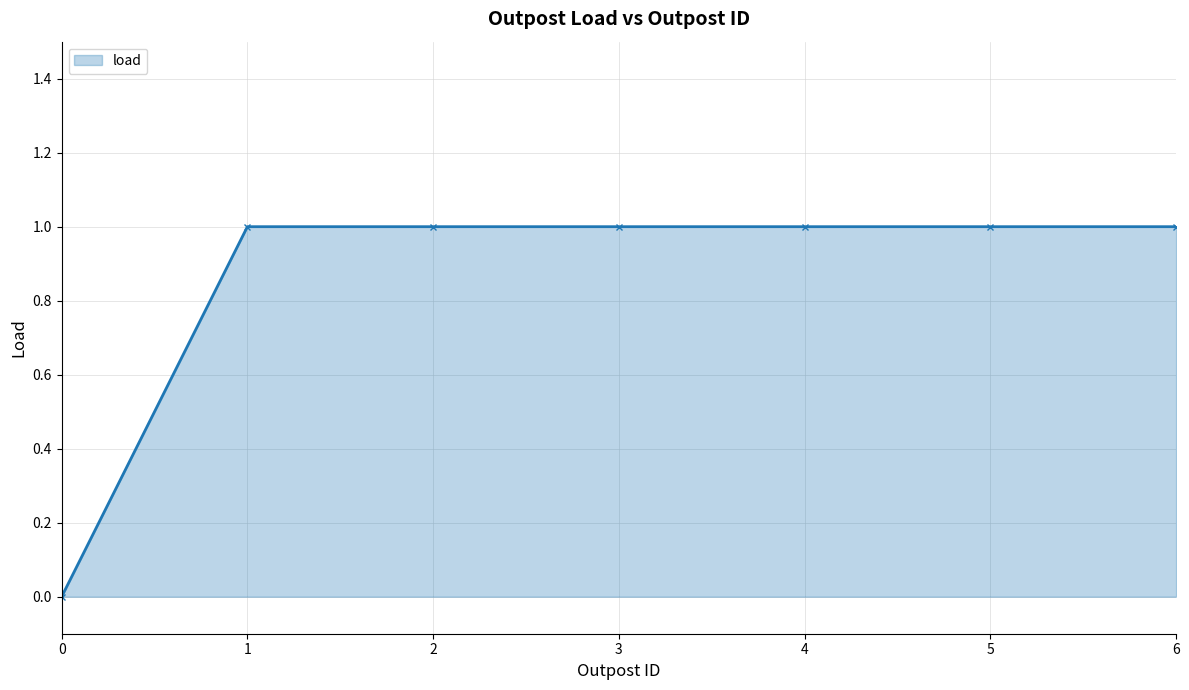

What is the maximum value shown in the chart?

1